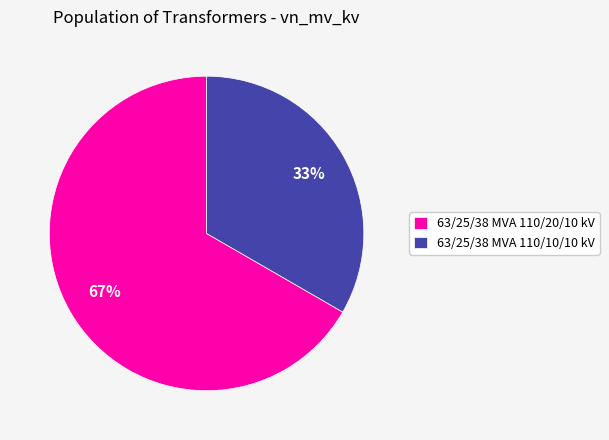

To the nearest percent, what portion does 63/25/38 MVA 110/10/10 kV represent?

33%